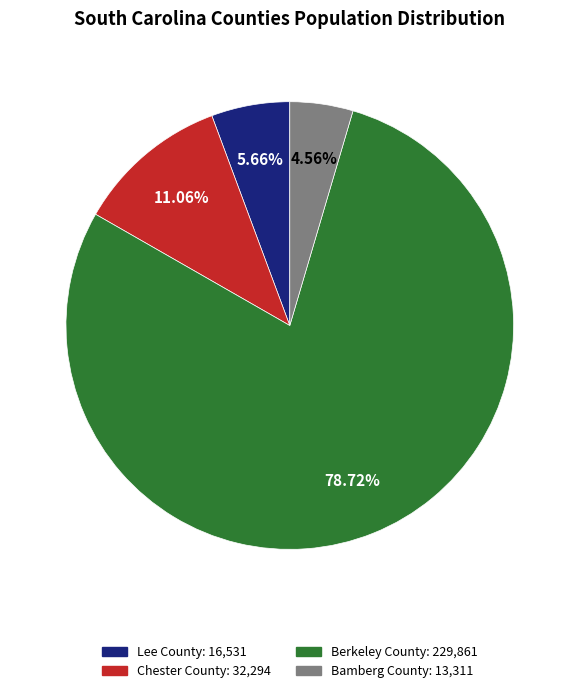

Between Bamberg County and Lee County, which is larger?

Lee County